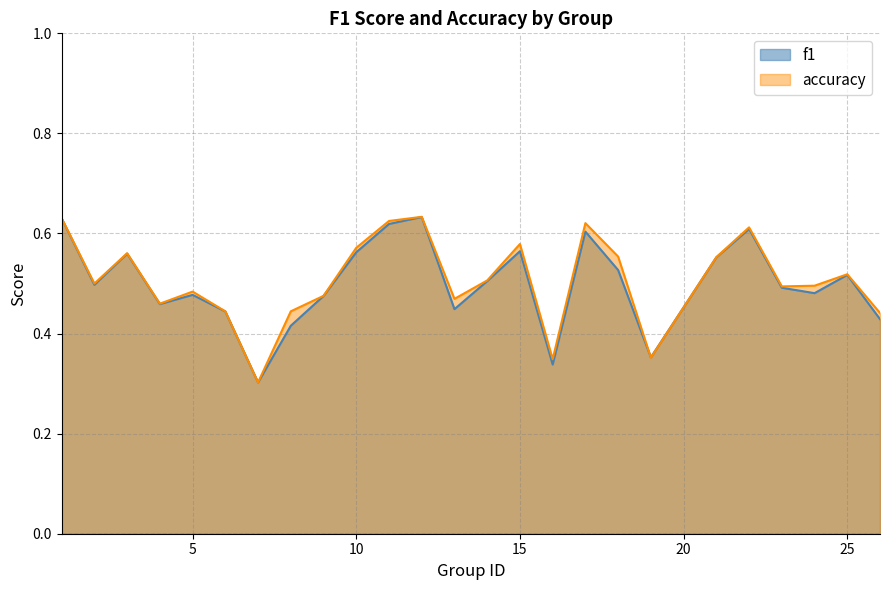

Is it true that accuracy equals 1.0 at 10?

False